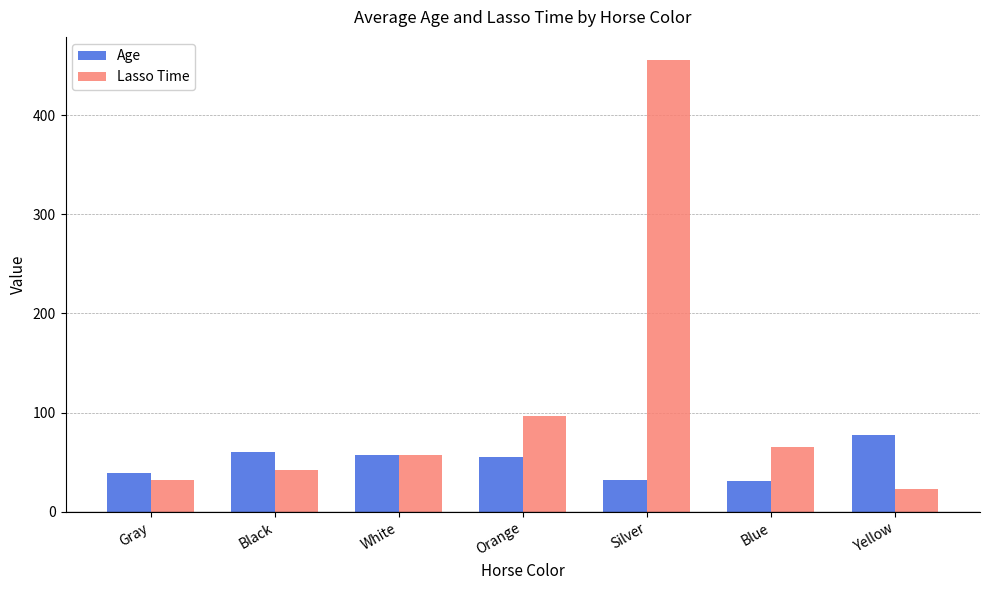

What is the sum of all Lasso Time values?

772.1